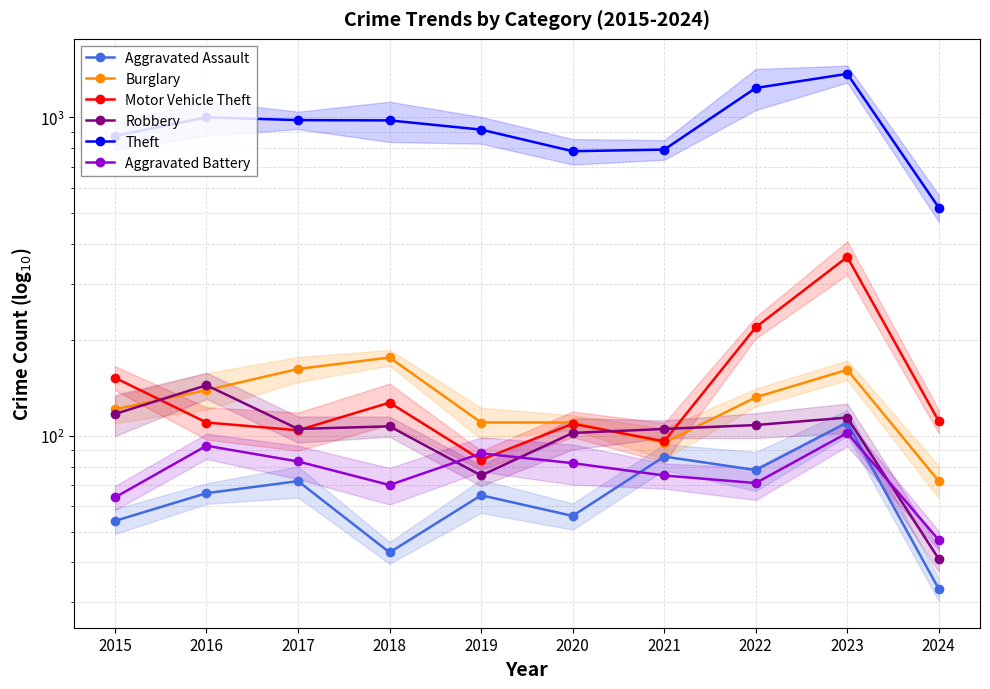

How many series are shown in this chart?

6